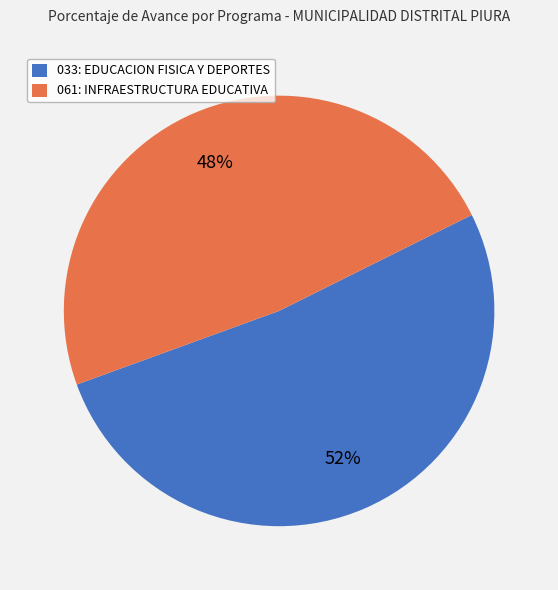

To the nearest percent, what percentage of the pie is 061: INFRAESTRUCTURA EDUCATIVA?

48%